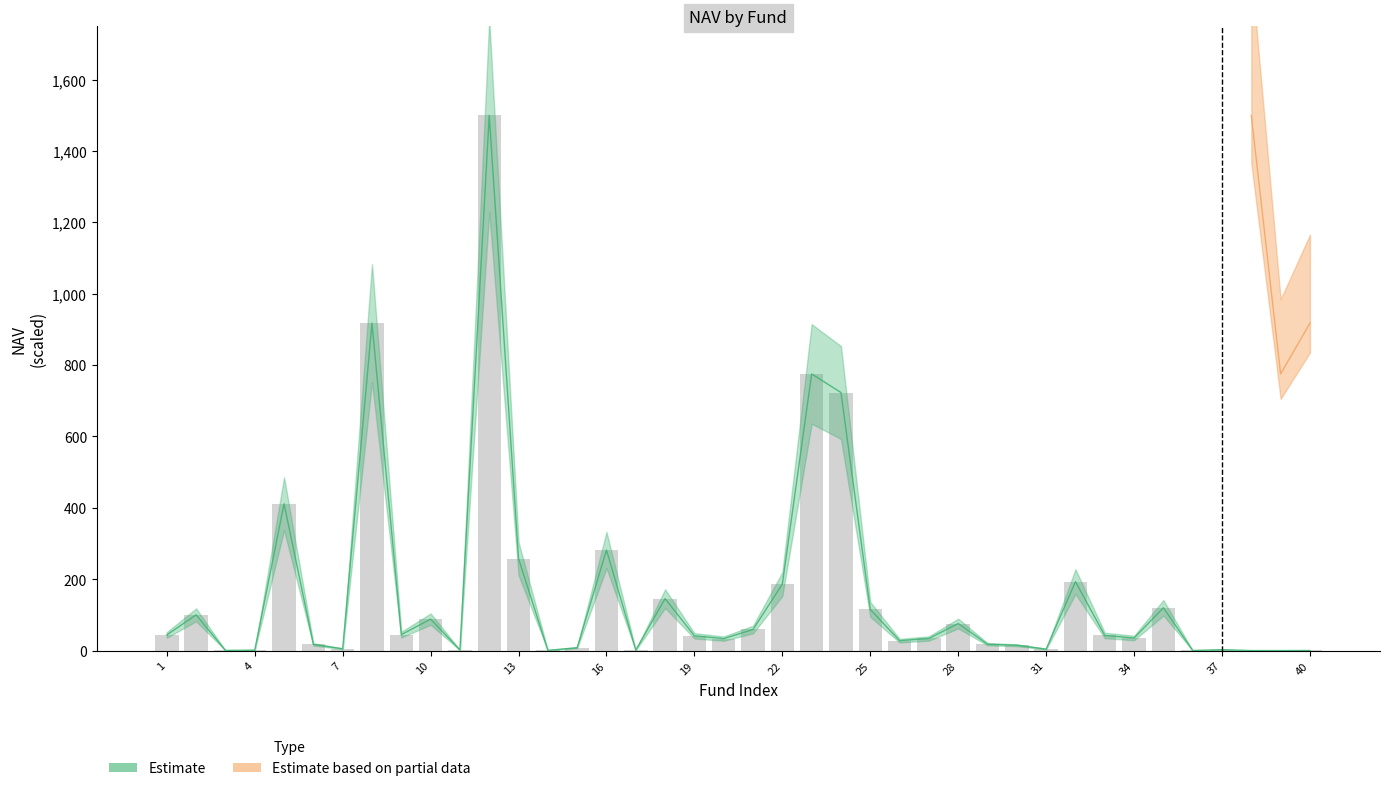

What is the value of the 8th bar from the left?

917.7